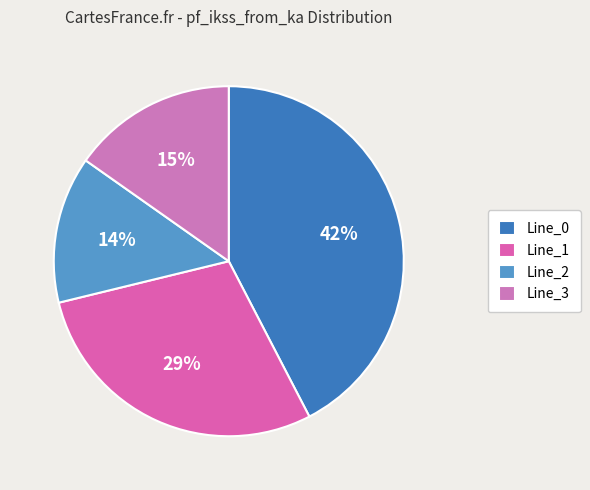

True or false: Line_0 accounts for 49% of the total.

False